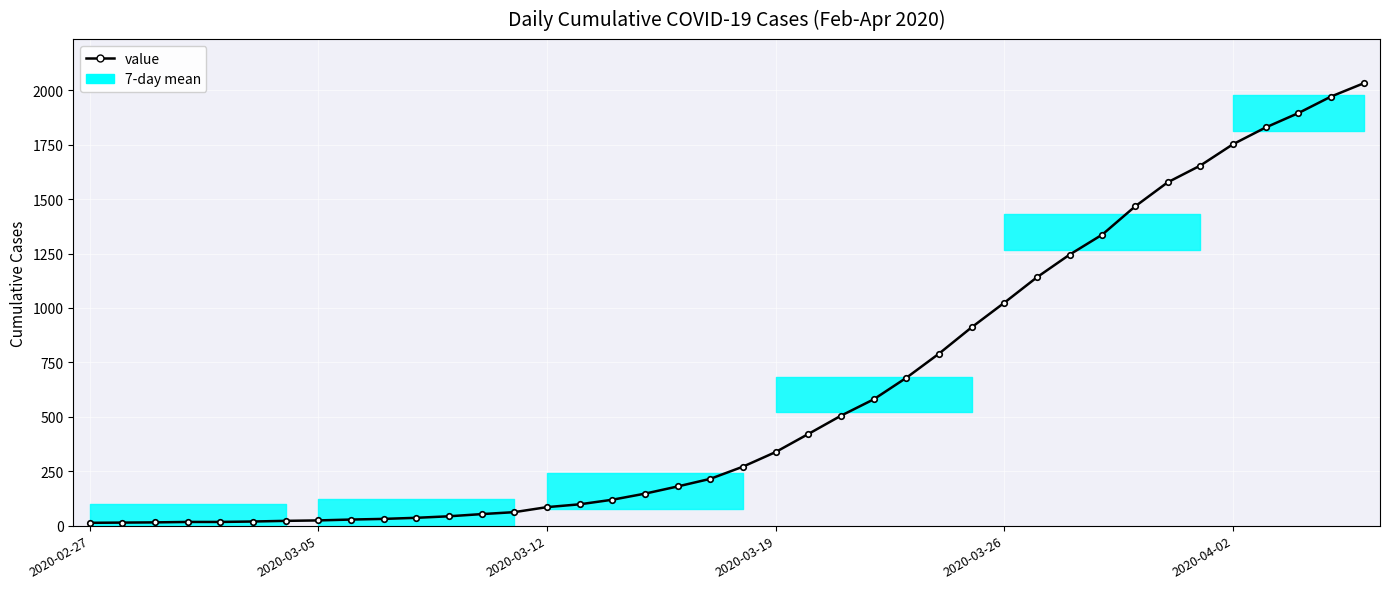

Does the chart display data point markers on the line(s)?

Yes